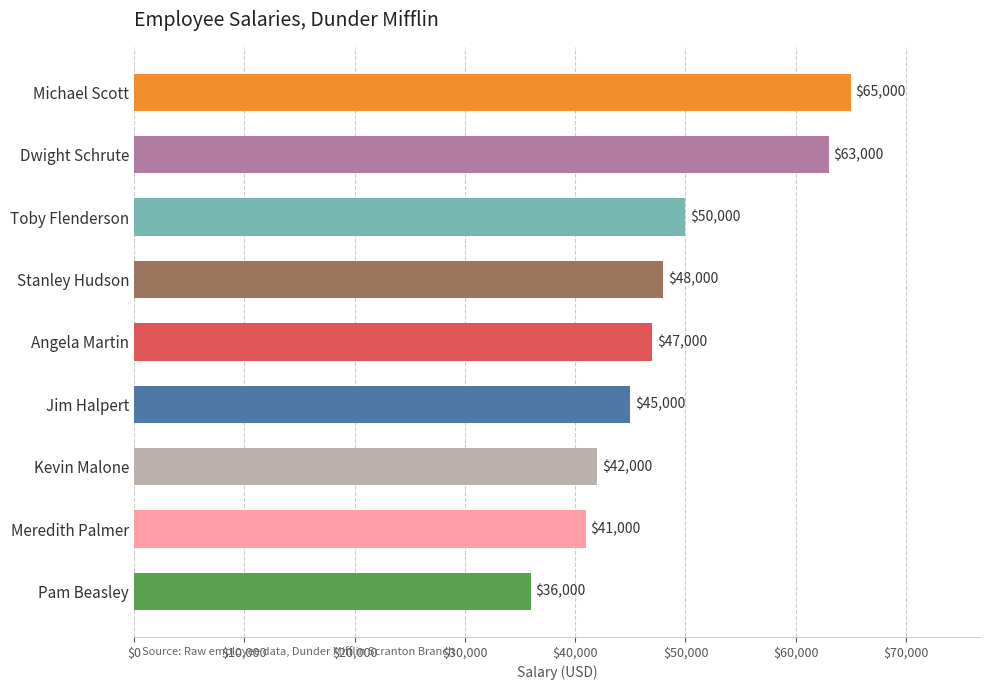

How many series are shown in this chart?

1